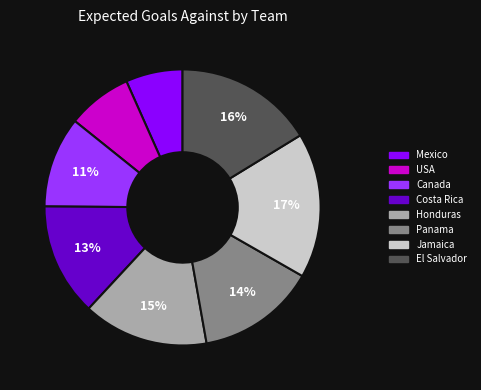

Is the sum of USA and Honduras greater than half?

No